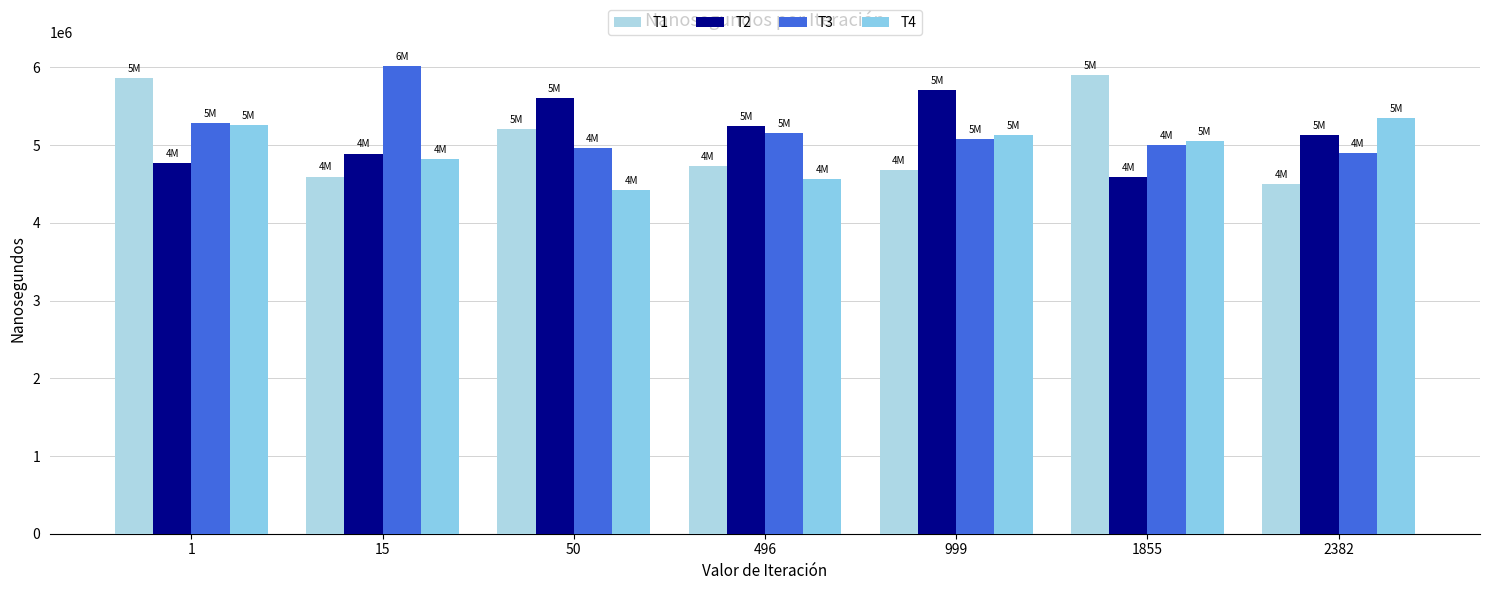

What is the value of the T1 bar at the 1st from the left?

5864600